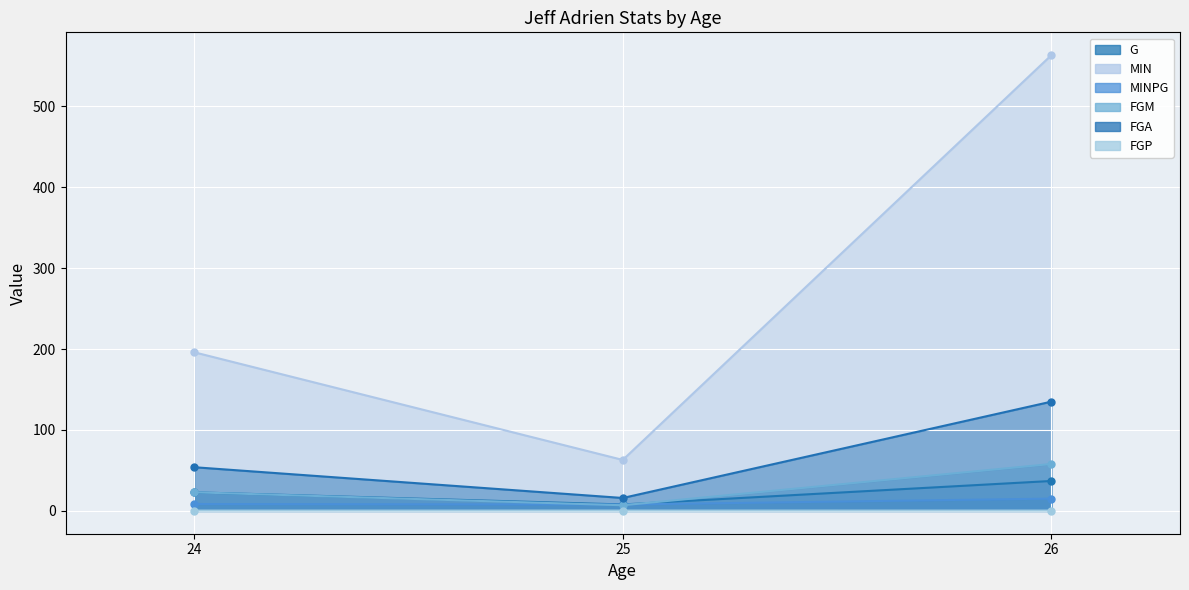

Which category has the highest value across all series?

26